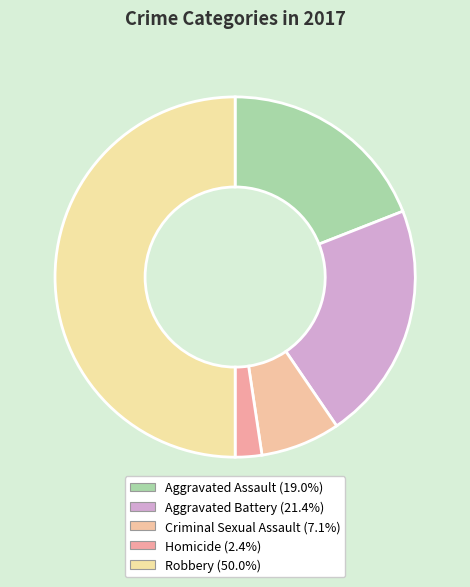

Which category has the biggest portion of the pie?

Robbery